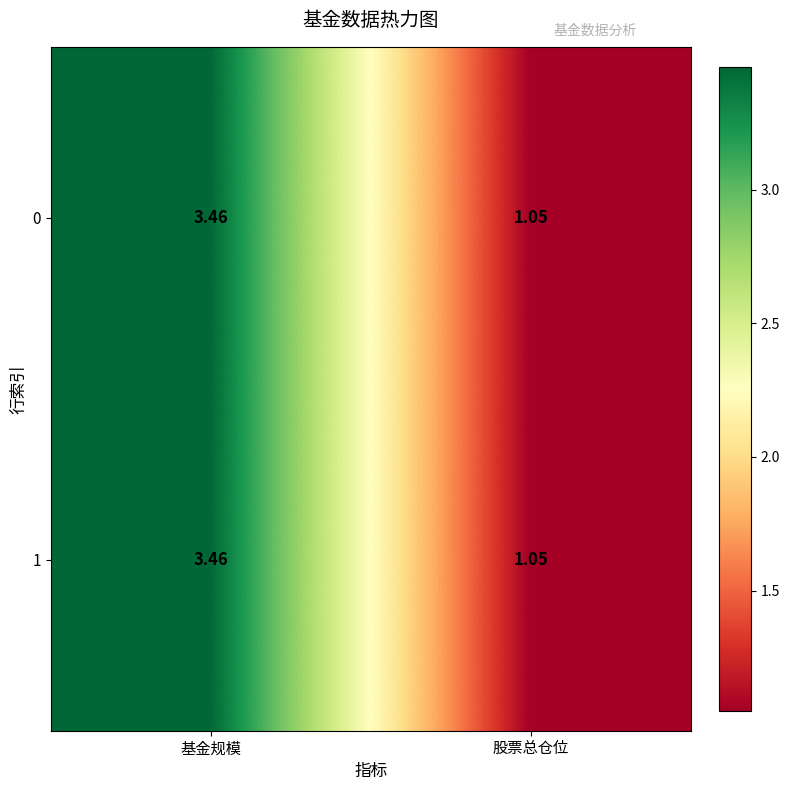

Count the number of data series in this chart.

2